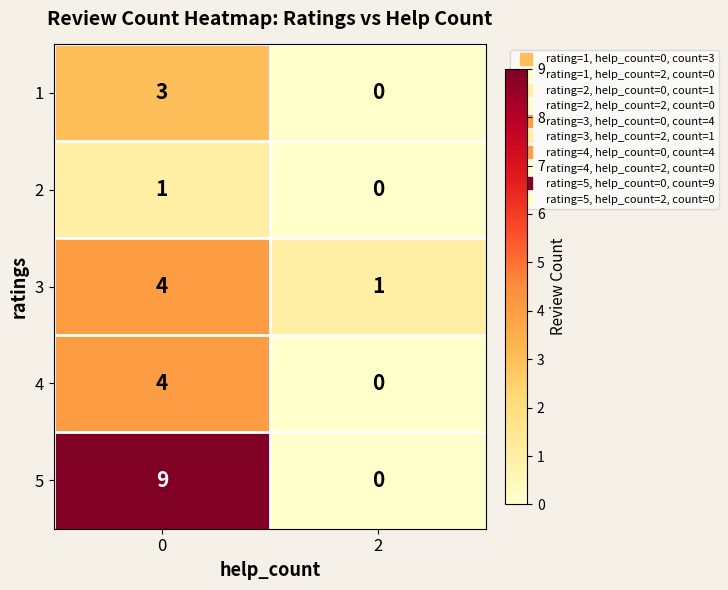

What is the difference between the maximum and minimum values in the 1 series?

3